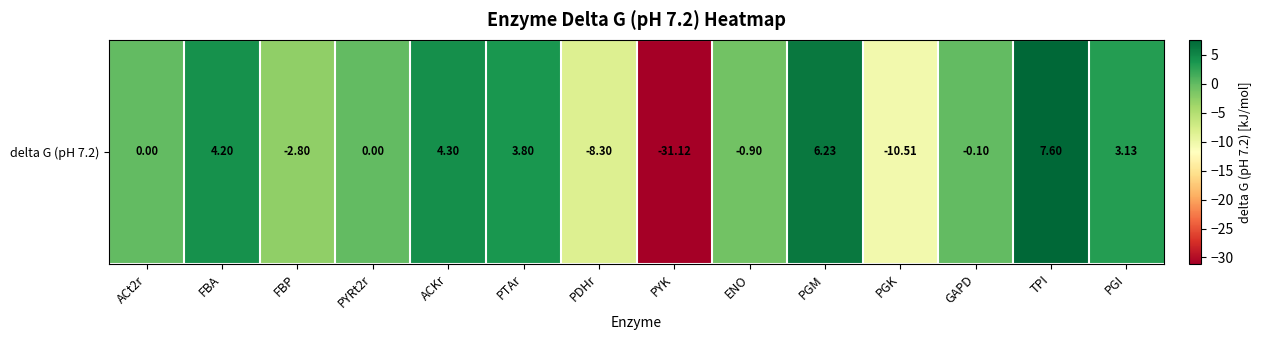

At which label is the value closest to -11?

PGK